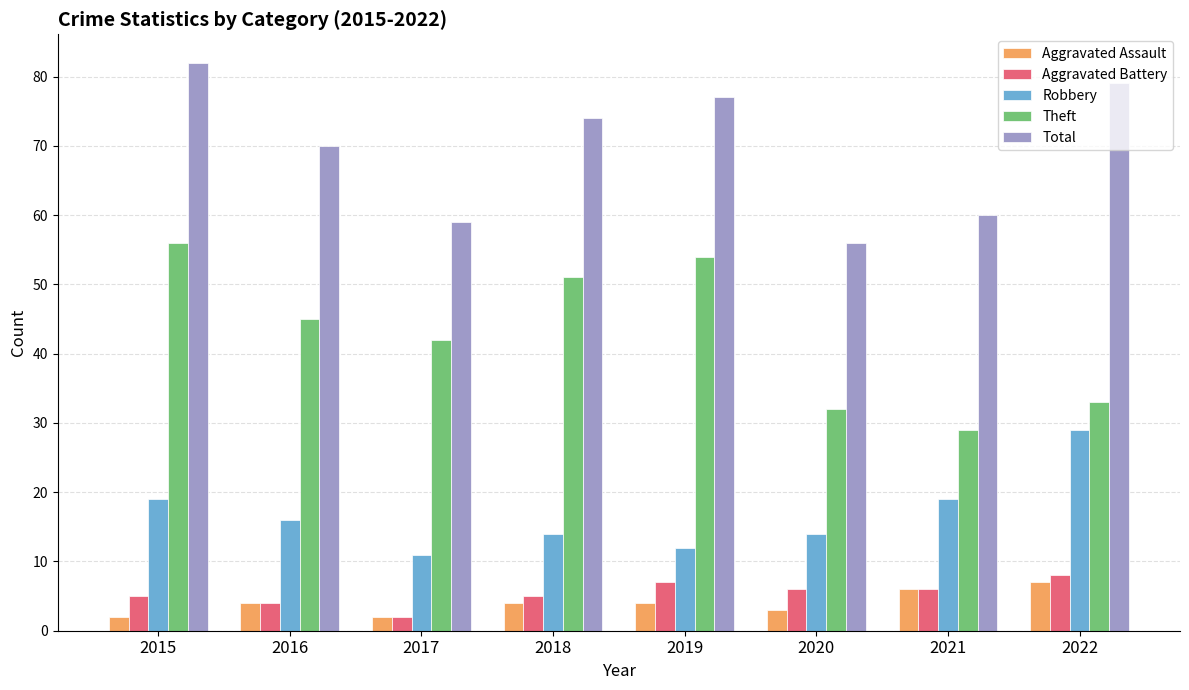

Reading left to right, extract all data points from this chart.

Aggravated Assault: 2015=2	2016=4	2017=2	2018=4	2019=4	2020=3	2021=6	2022=7
Aggravated Battery: 2015=5	2016=4	2017=2	2018=5	2019=7	2020=6	2021=6	2022=8
Robbery: 2015=19	2016=16	2017=11	2018=14	2019=12	2020=14	2021=19	2022=29
Theft: 2015=56	2016=45	2017=42	2018=51	2019=54	2020=32	2021=29	2022=33
Total: 2015=82	2016=70	2017=59	2018=74	2019=77	2020=56	2021=60	2022=79